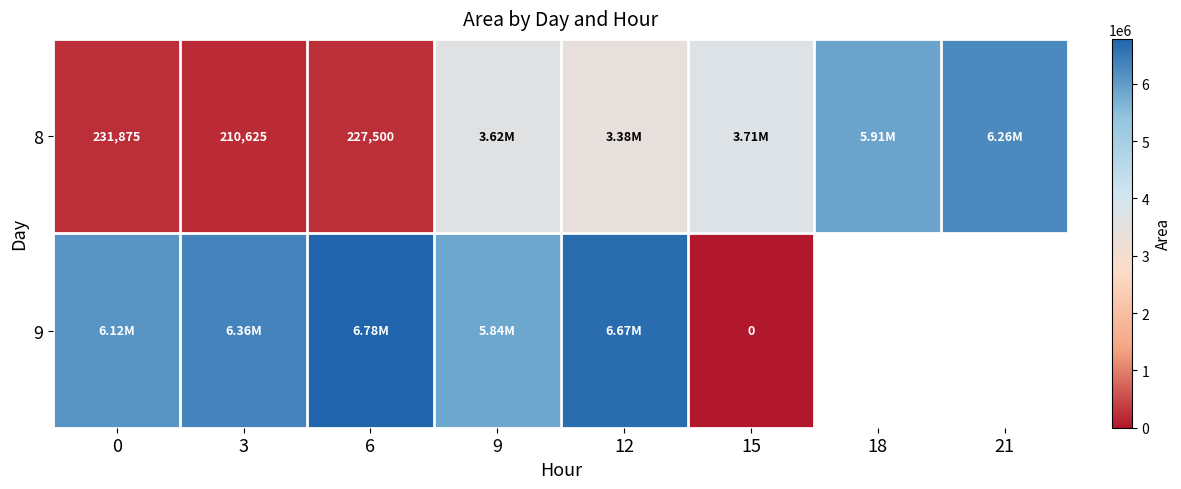

Which label corresponds to the smallest value in the chart?

15